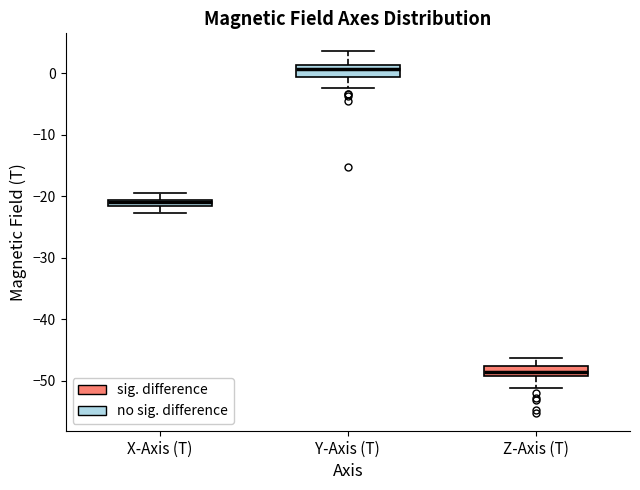

Which box has the highest median line?

Y-Axis (T)